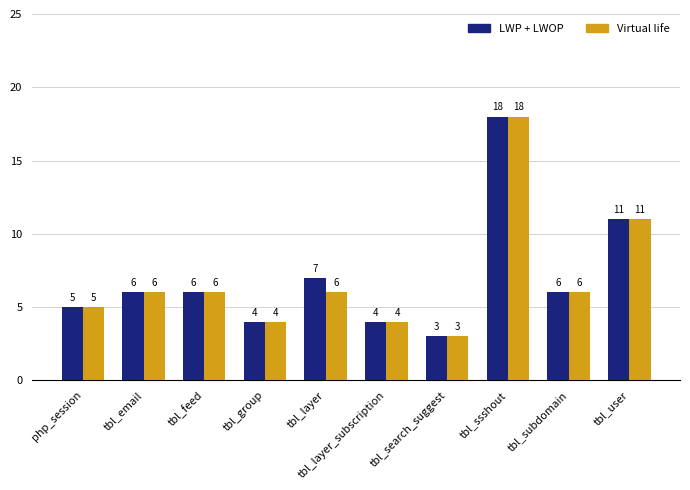

Rank the series by their average value, from lowest to highest.

Virtual life, LWP + LWOP